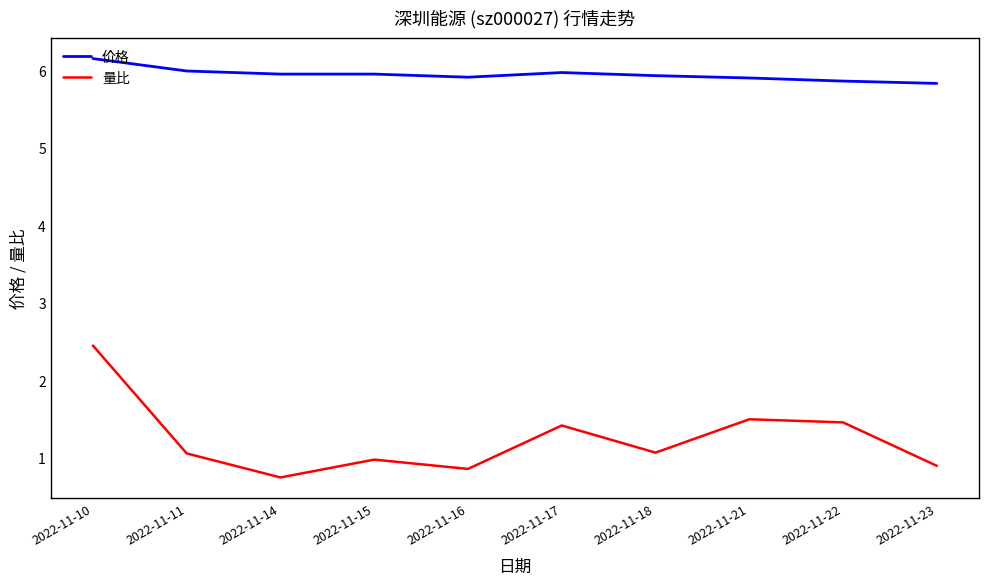

Rank the series at 2022-11-16 from highest to lowest value.

价格, 量比